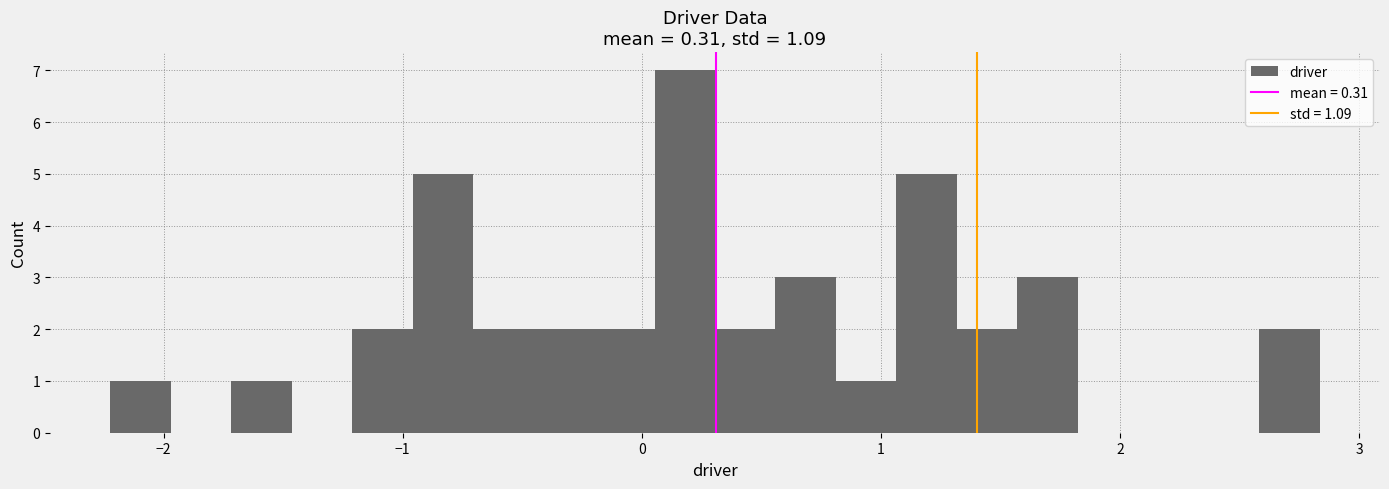

Around what value on the x-axis is the tallest bar? Give the approximate position of its centre, as read against the axis.

0.2